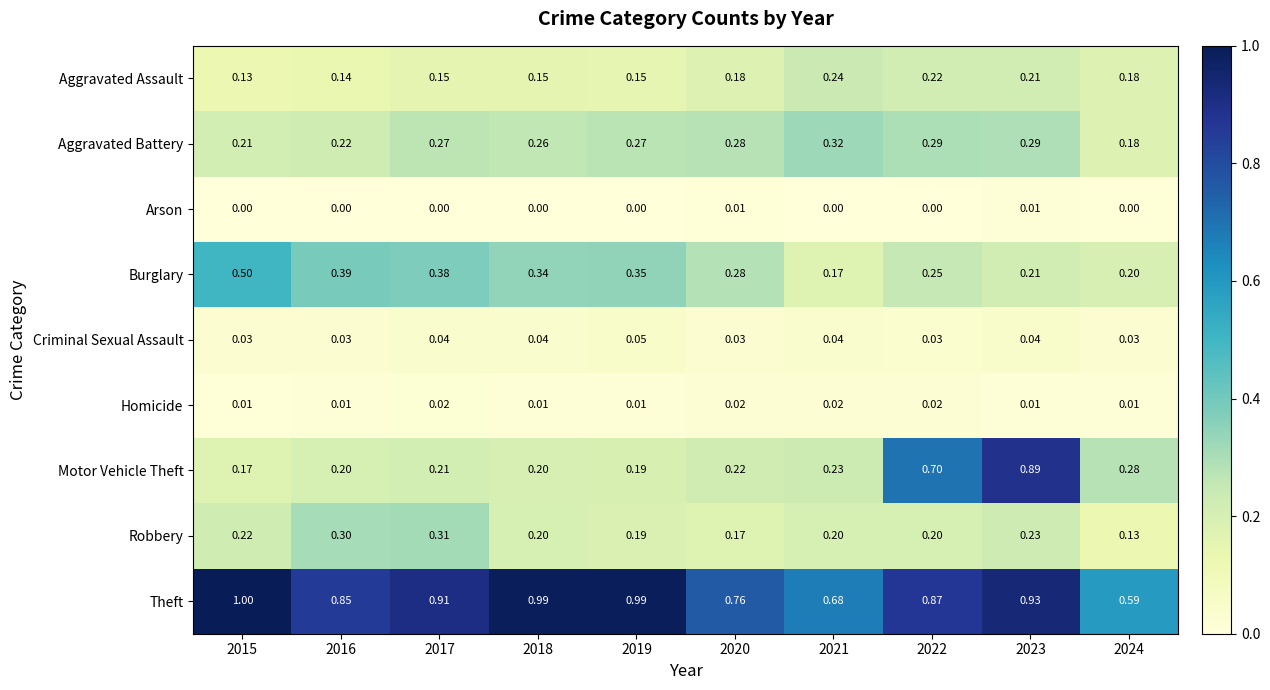

Which series has the widest spread of values?

Motor Vehicle Theft